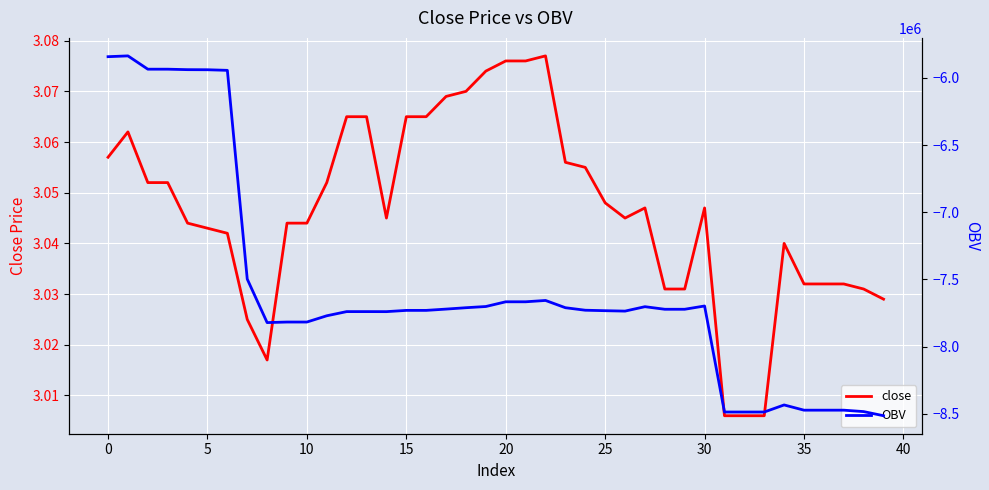

How many lines are shown in the chart?

2